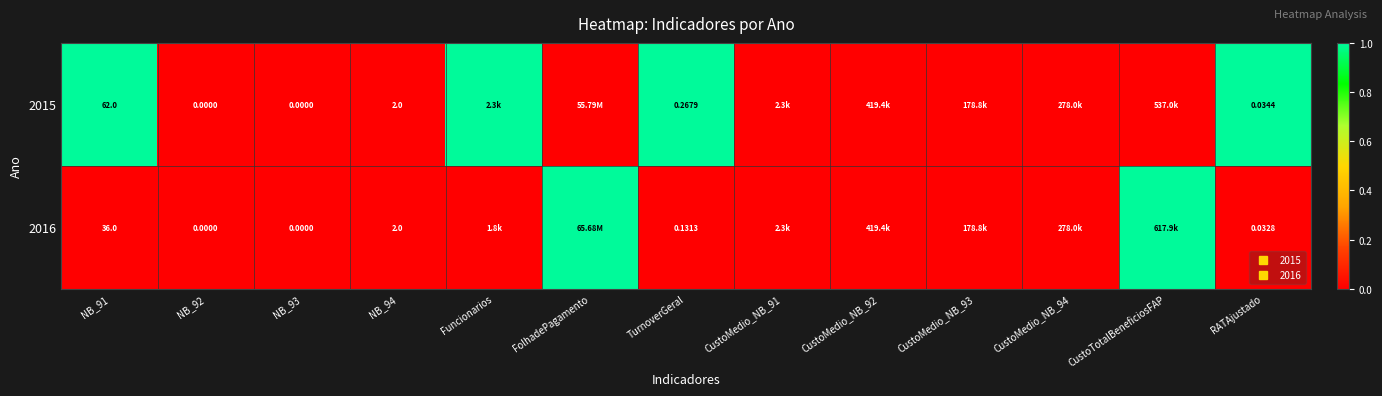

Rank the categories by 2016 value from lowest to highest.

NB_91, NB_92, NB_93, NB_94, Funcionarios, TurnoverGeral, CustoMedio_NB_91, CustoMedio_NB_92, CustoMedio_NB_93, CustoMedio_NB_94, RATAjustado, FolhadePagamento, CustoTotalBeneficiosFAP